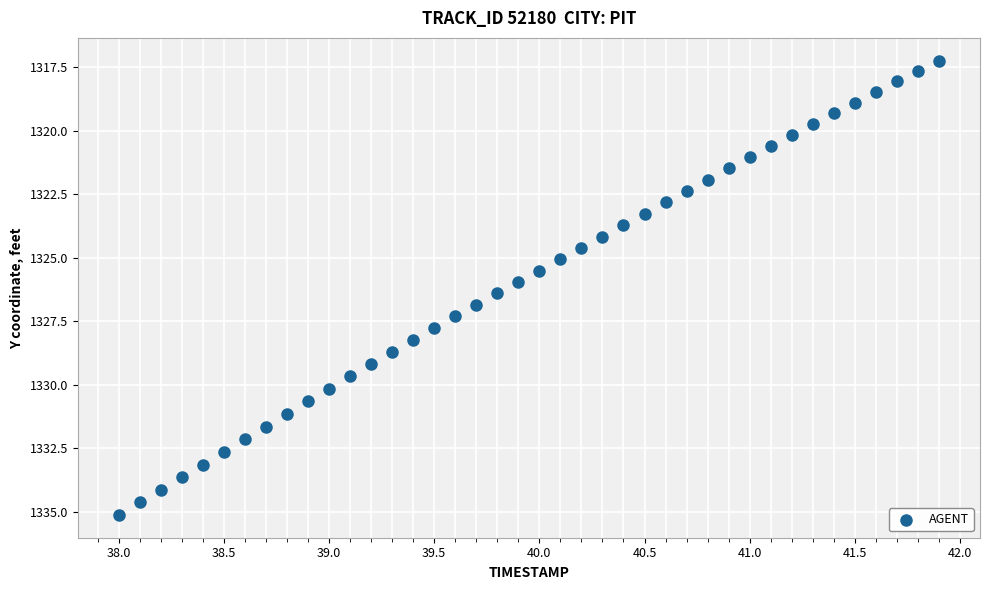

What is the range of X values (max minus min)?

3.9